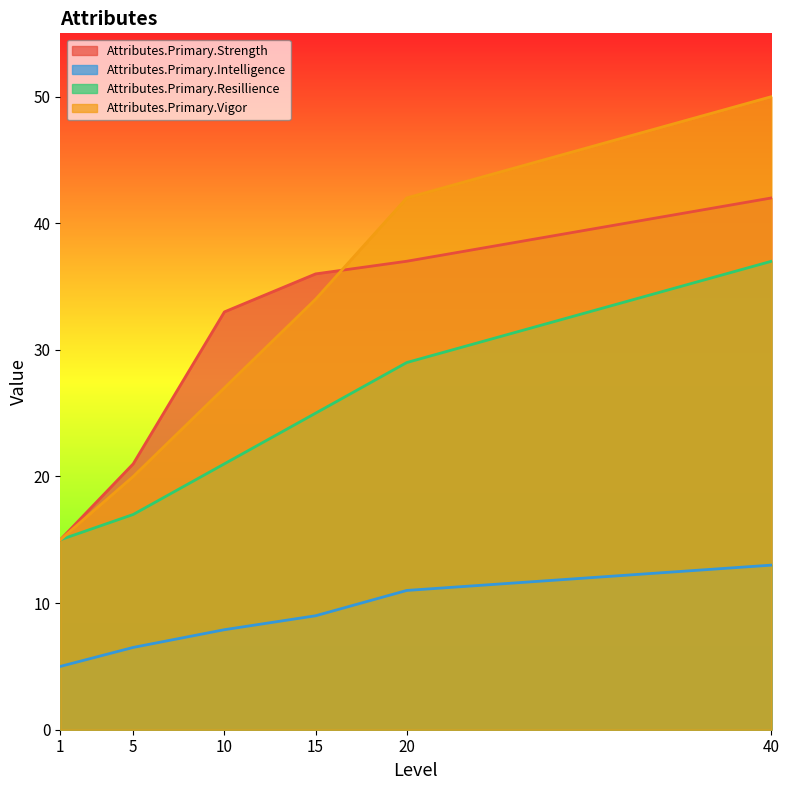

At which label does Attributes.Primary.Intelligence first exceed 9?

20